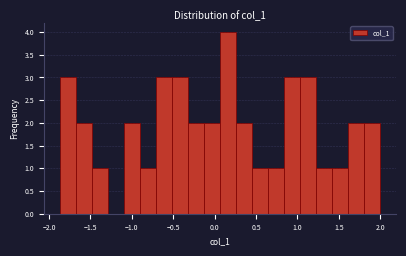

Read against the x-axis, roughly where is the centre of the tallest bar?

0.15